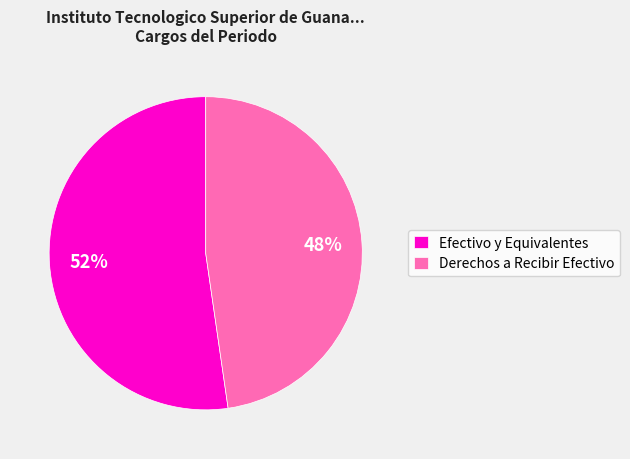

True or false: Efectivo y Equivalentes accounts for 44% of the total.

False